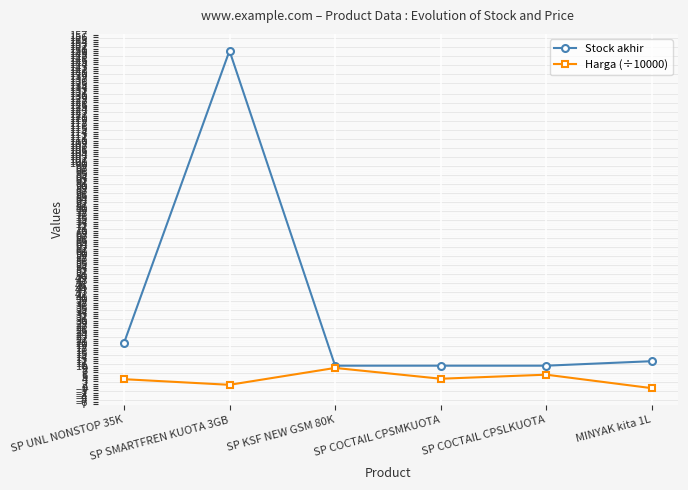

What is the value of the Stock akhir point at the 4th from the left?

10.0